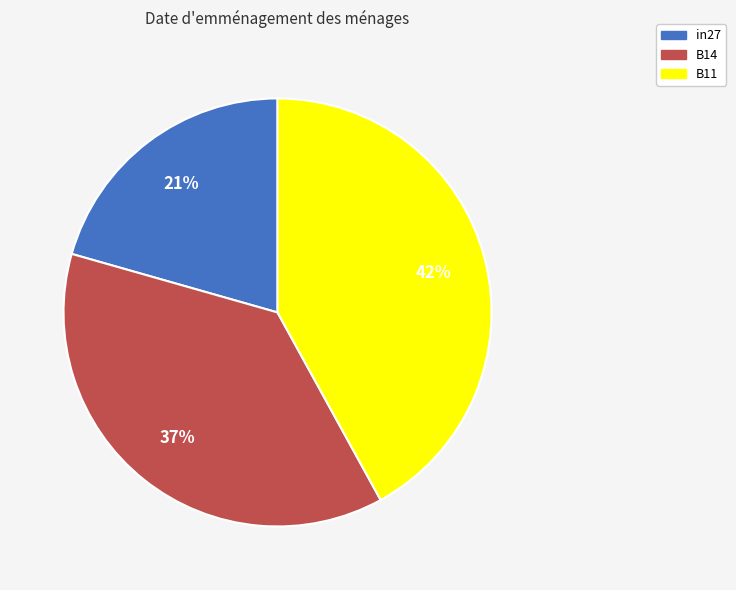

Is there a majority slice in this chart?

No